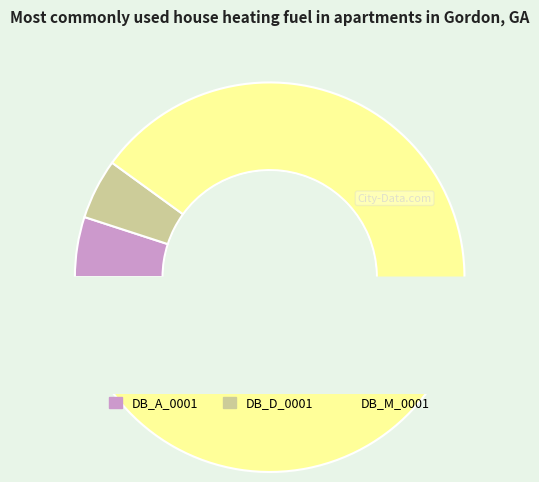

Do DB_D_0001 and DB_A_0001 together represent more than half of the pie?

No